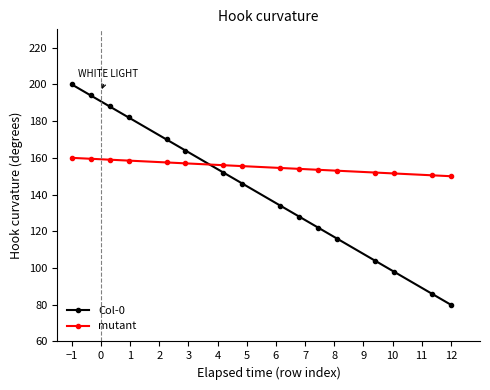

What is the maximum value for Col-0?

200.0